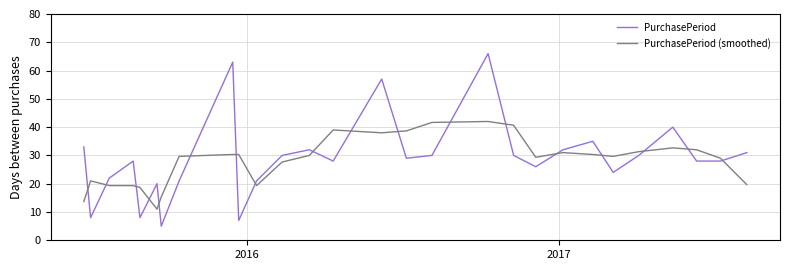

At how many categories does at least one series exceed 52?

3